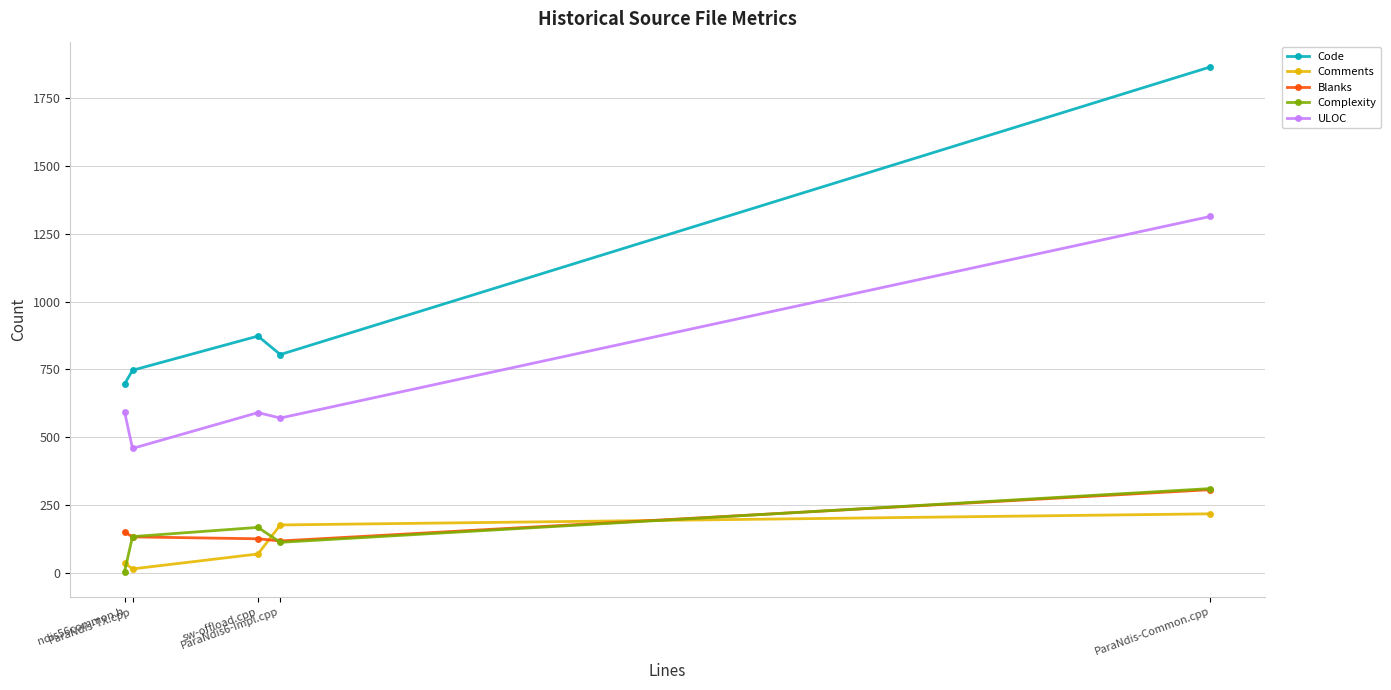

Which series has the largest range (max minus min)?

Code